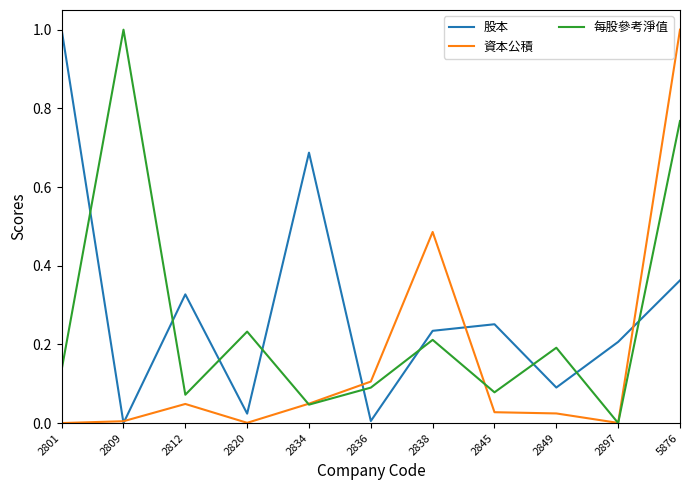

At 2801, list the series in order from smallest to largest.

資本公積, 每股參考淨值, 股本